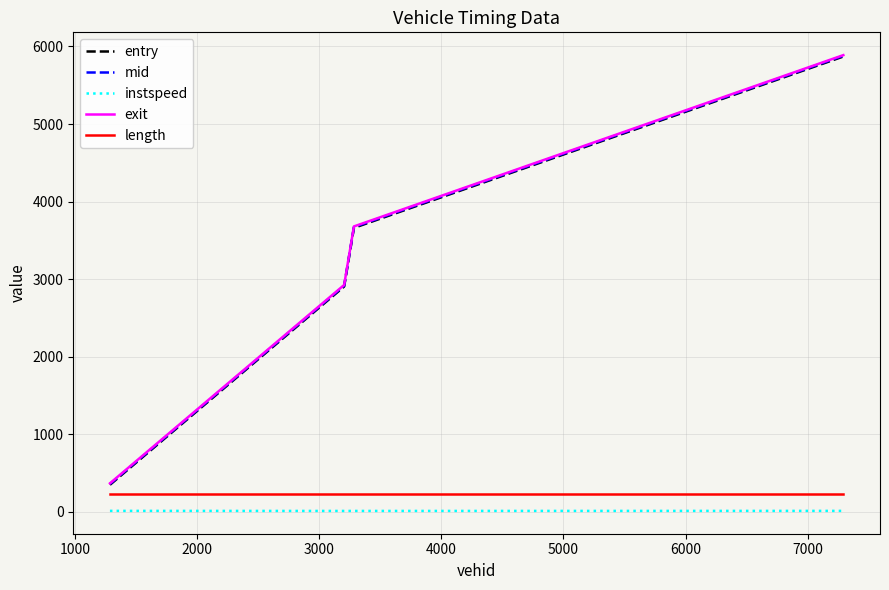

True or false: length and mid intersect in this chart.

False